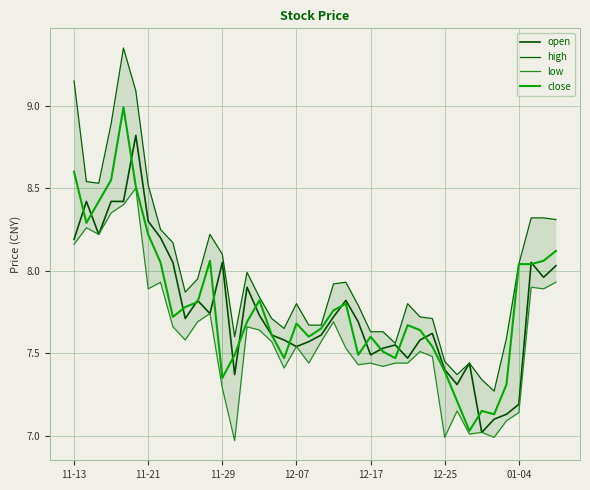

What are all the series names shown in the legend?

open, high, low, close